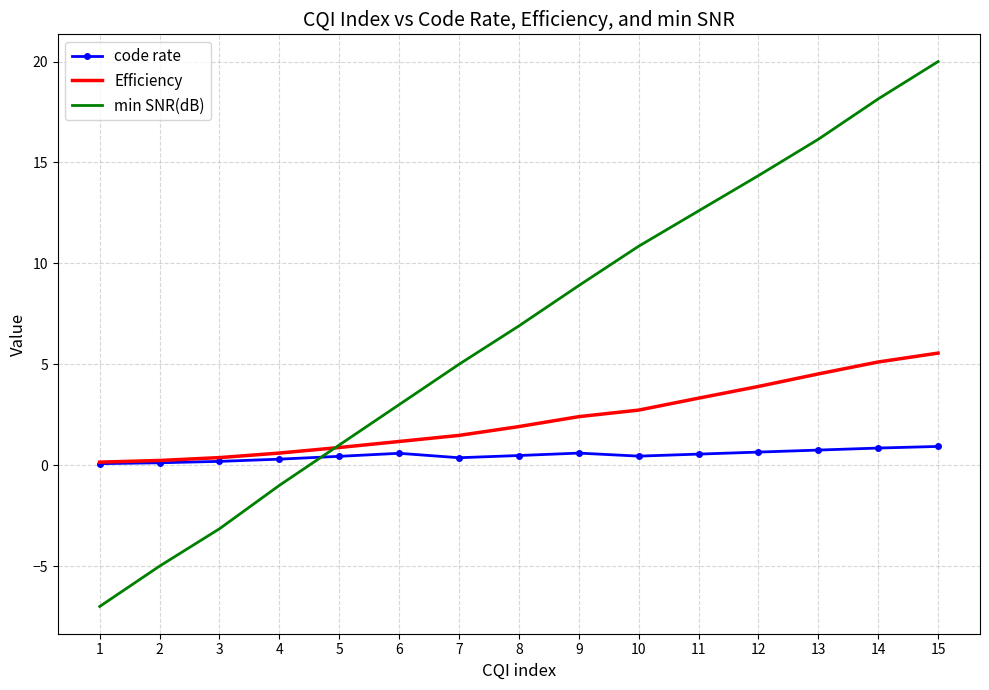

True or false: Efficiency has a value of 2.7 at 10.

True